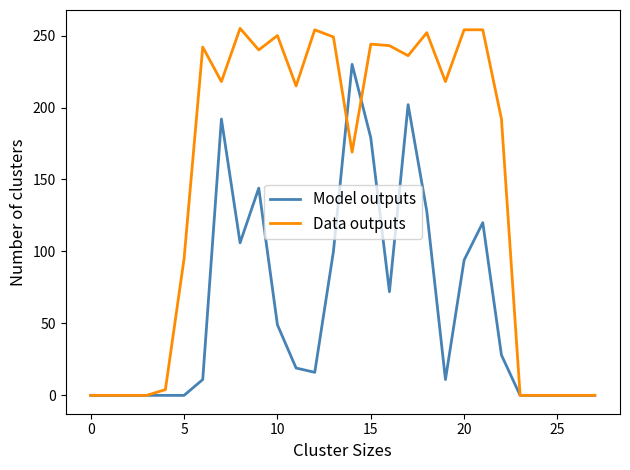

Which series has the largest range (max minus min)?

Data outputs